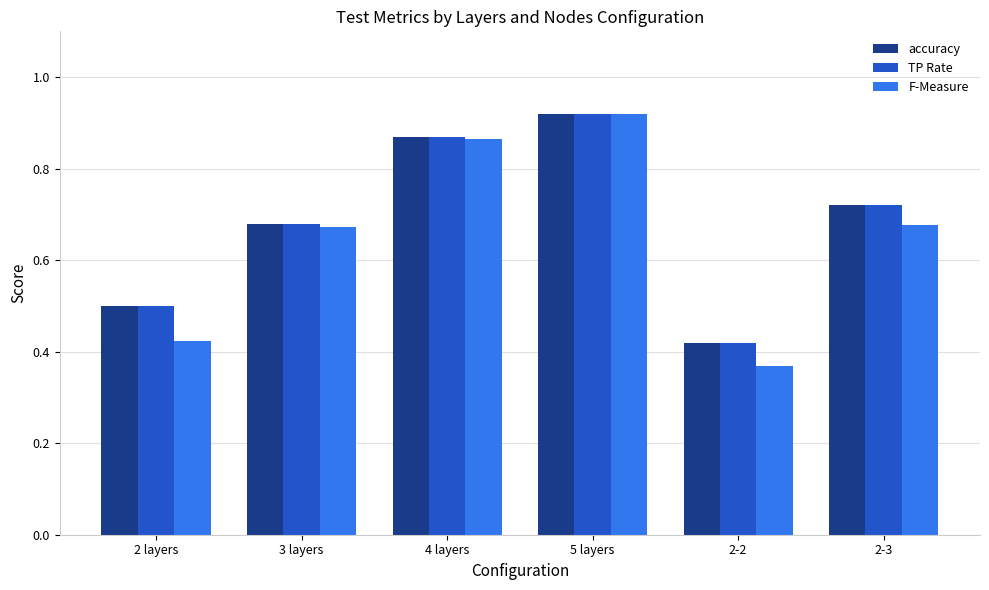

At which category is the sum across all series the highest?

5 layers